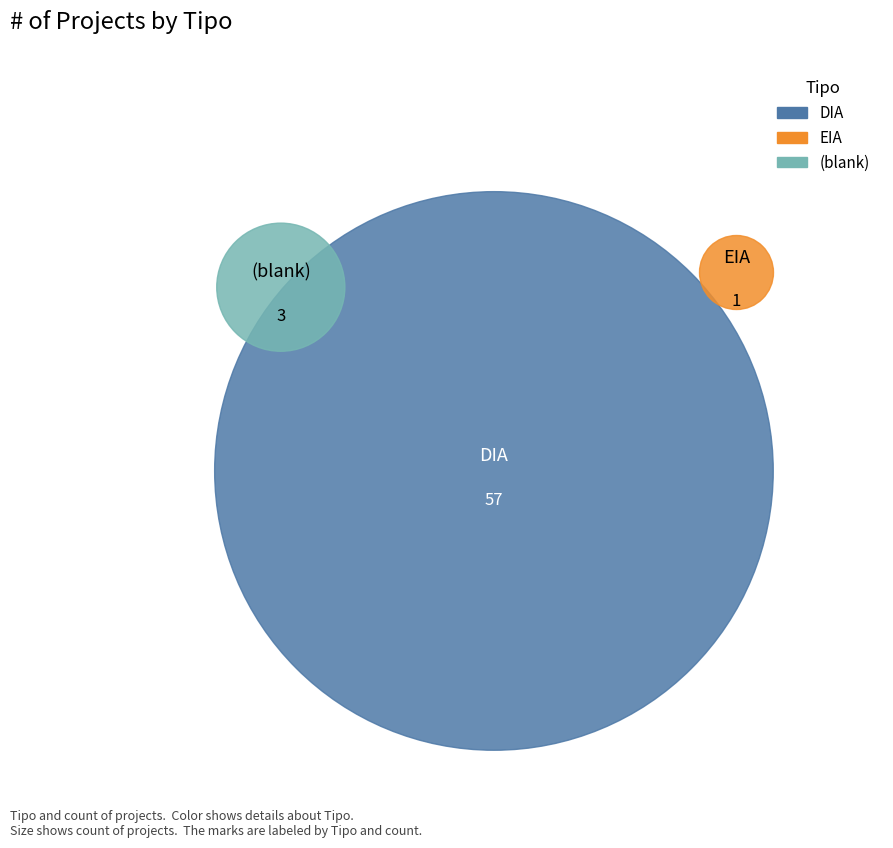

What percentage is NOT represented by ?

95.1%